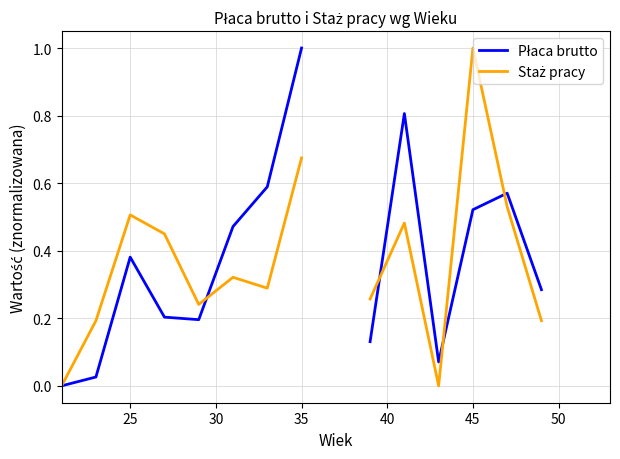

Rank the series by their average value, from lowest to highest.

Płaca brutto, Staż pracy